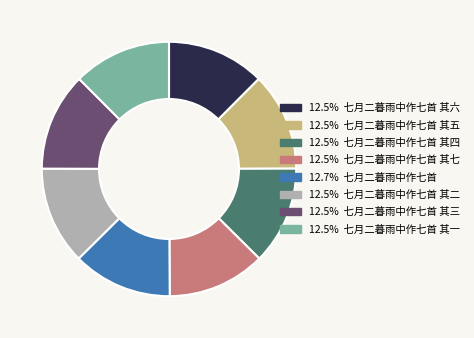

Combined, do 12.5% 七月二暮雨中作七首 其五 and 12.5% 七月二暮雨中作七首 其一 account for over 50%?

No